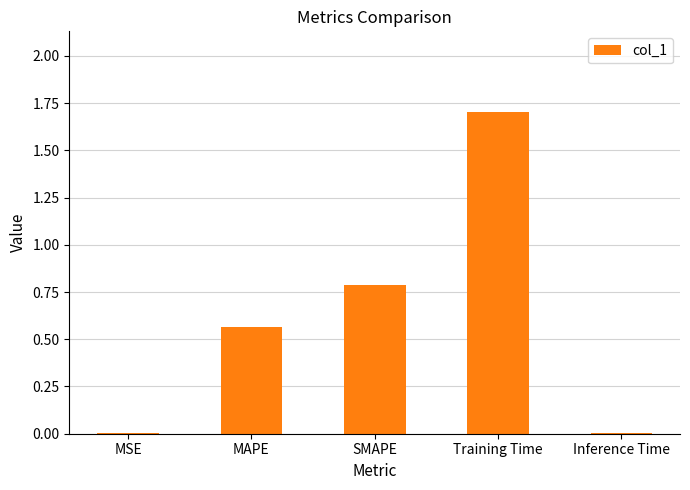

What is the difference between the values at Inference Time and Training Time?

1.7